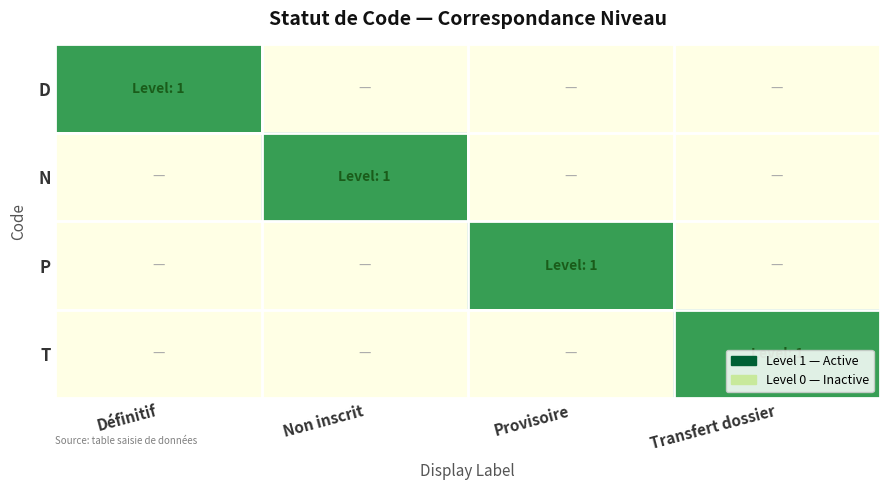

At which category is the sum across all series the highest?

Définitif